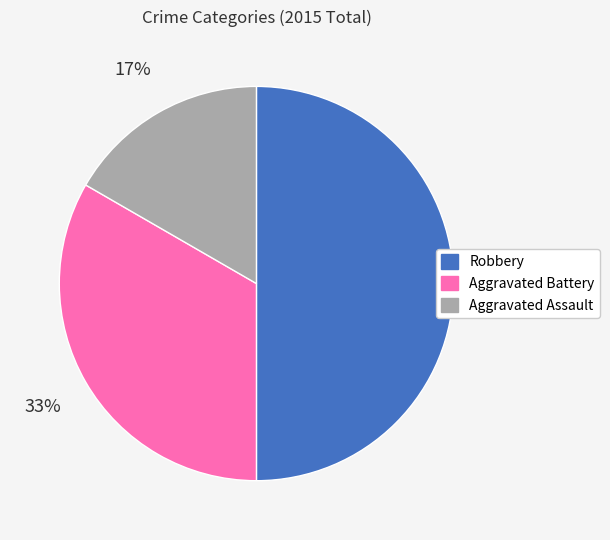

Between Robbery and Aggravated Assault, which is larger?

Robbery